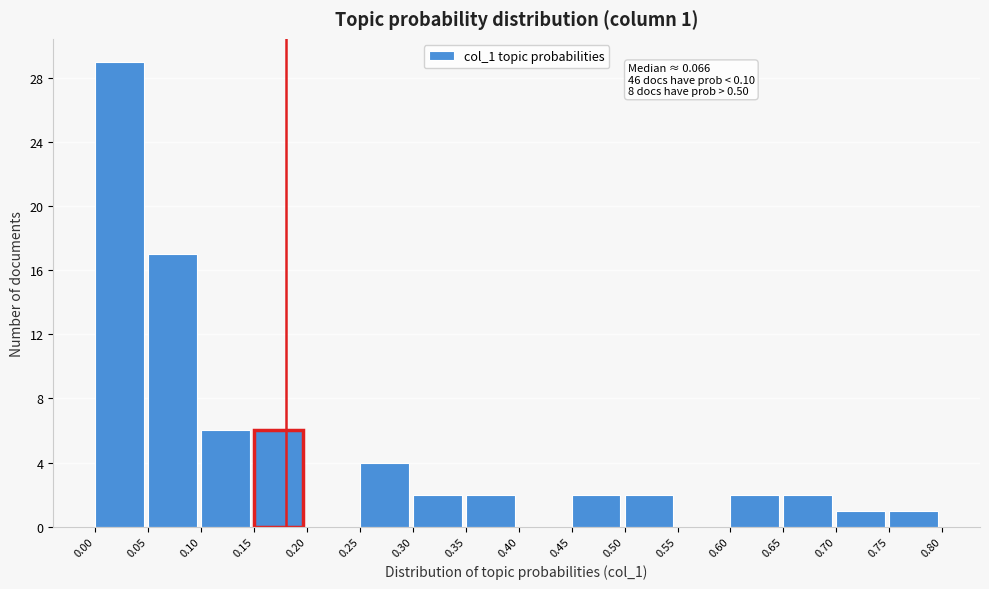

Which range on the x-axis has the tallest bar?

0.00 to 0.05